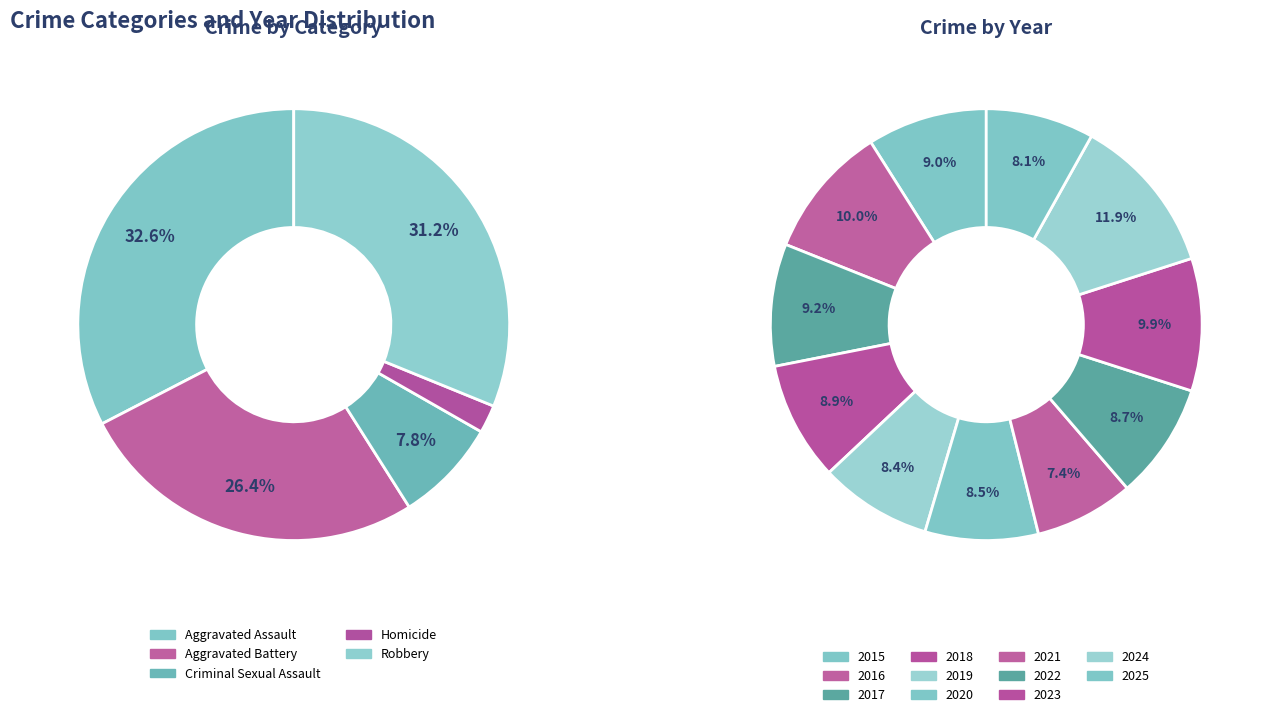

Rank the categories by Homicide value from lowest to highest.

5, 10, 4, 9, 1, 2, 8, 0, 3, 7, 6